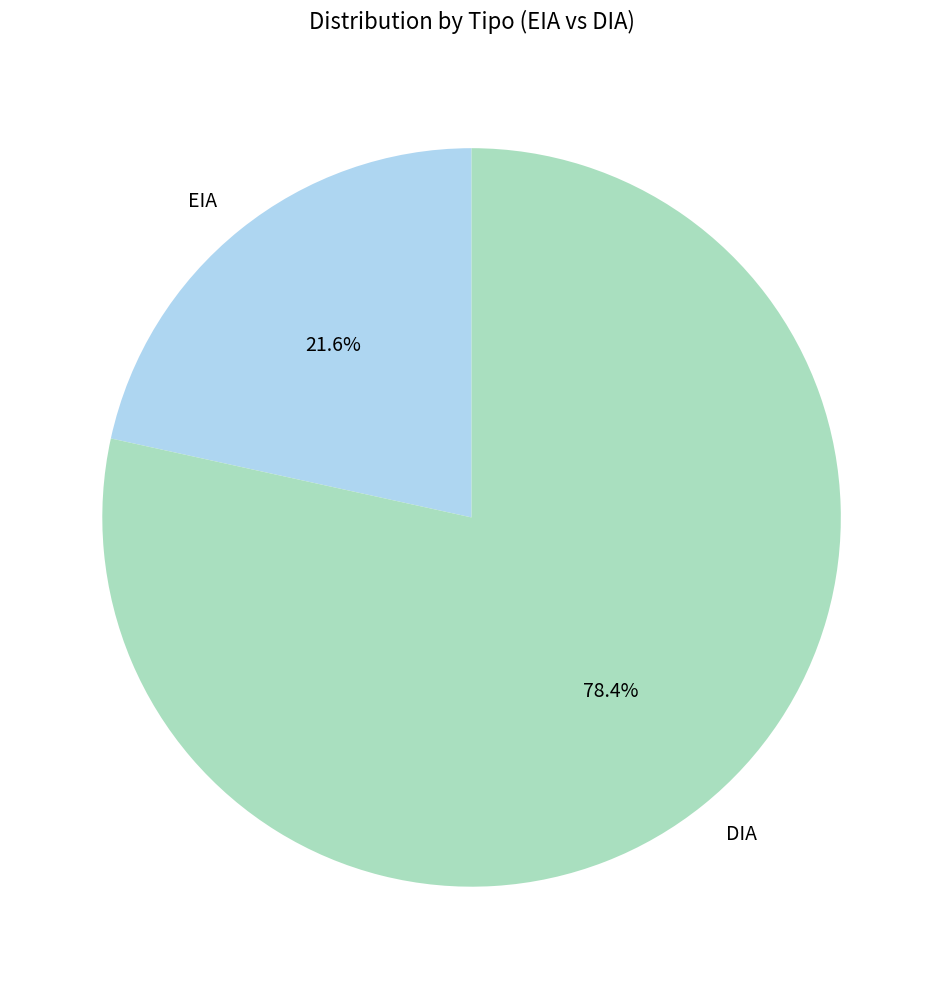

To the nearest percent, what portion does EIA represent?

22%